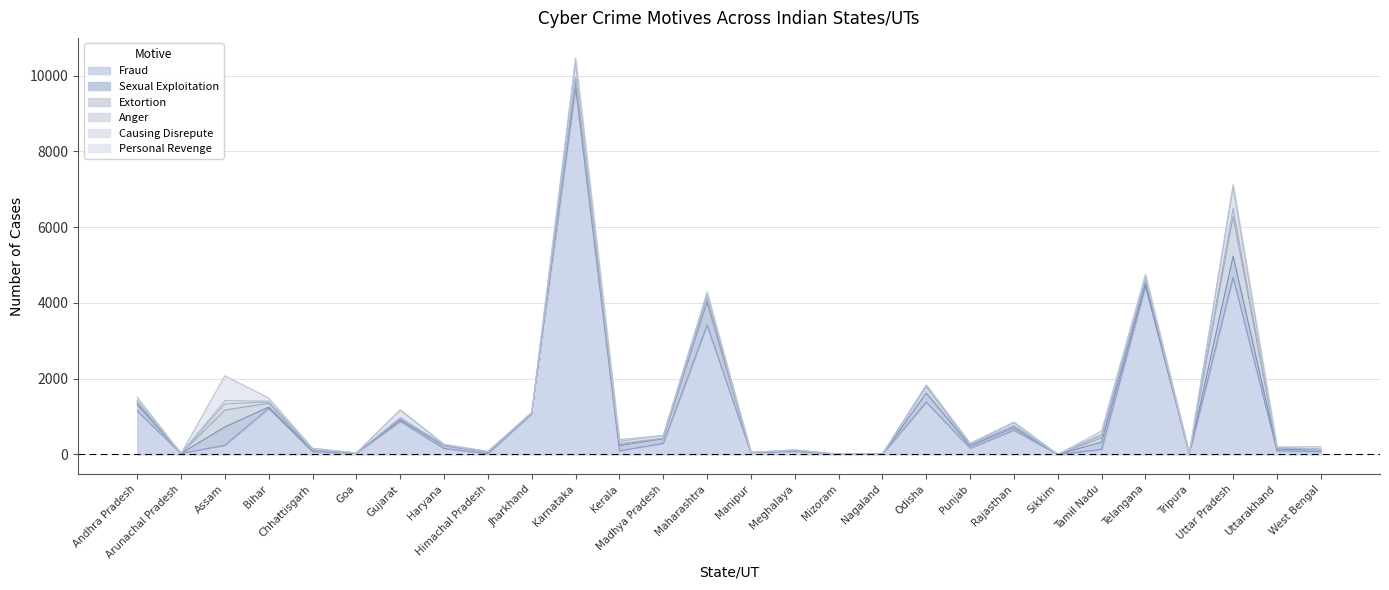

Reading left to right, list all the values displayed in this chart.

Fraud: 1149	26	242	1218	75	25	875	157	19	1069	9680	96	292	3413	40	81	3	5	1380	164	641	0	134	4436	11	4674	98	72
Sexual Exploitation: 169	0	483	32	35	4	37	70	34	13	191	138	119	612	10	9	1	0	239	58	67	0	192	85	3	560	44	44
Extortion: 56	0	447	102	7	0	26	17	9	14	74	21	13	45	0	7	0	0	175	29	42	0	112	115	0	1055	33	12
Anger: 39	0	164	34	1	0	31	3	1	4	13	34	6	105	2	10	0	0	33	19	10	0	57	24	1	210	5	8
Causing Disrepute: 15	0	85	19	41	10	203	9	15	2	368	58	66	76	3	9	2	1	0	19	73	0	43	3	2	547	6	3
Personal Revenge: 83	1	654	84	0	0	6	14	2	4	147	44	7	36	0	6	0	0	1	4	22	0	83	96	14	78	11	66